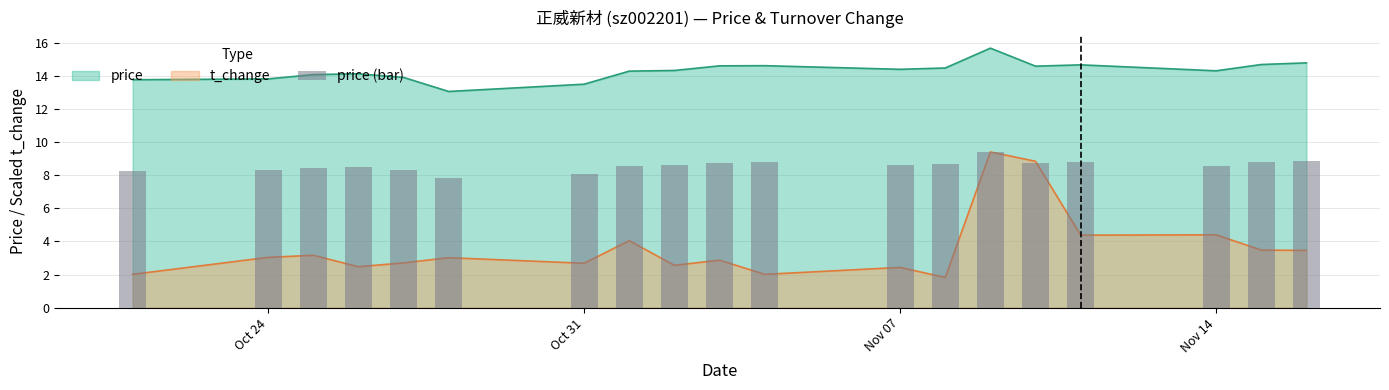

What is the value of the 17th bar from the left?

8.6